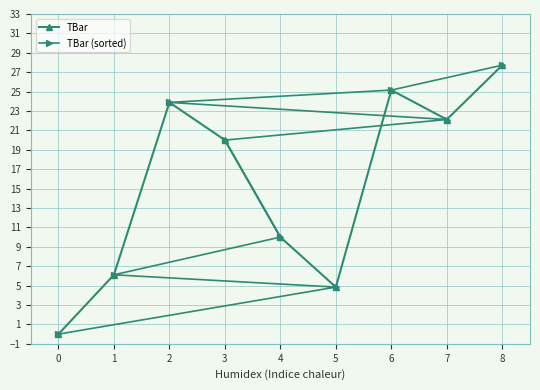

The value of TBar (sorted) at 7 is 10.9. True or false?

False